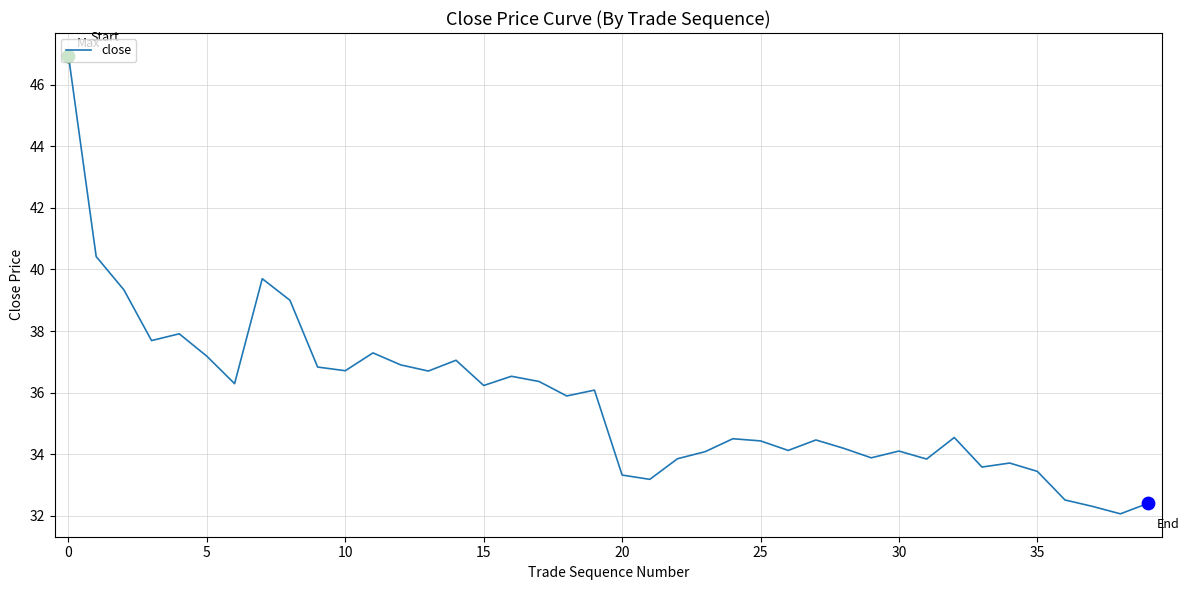

What is the difference between the maximum and minimum values?

14.9